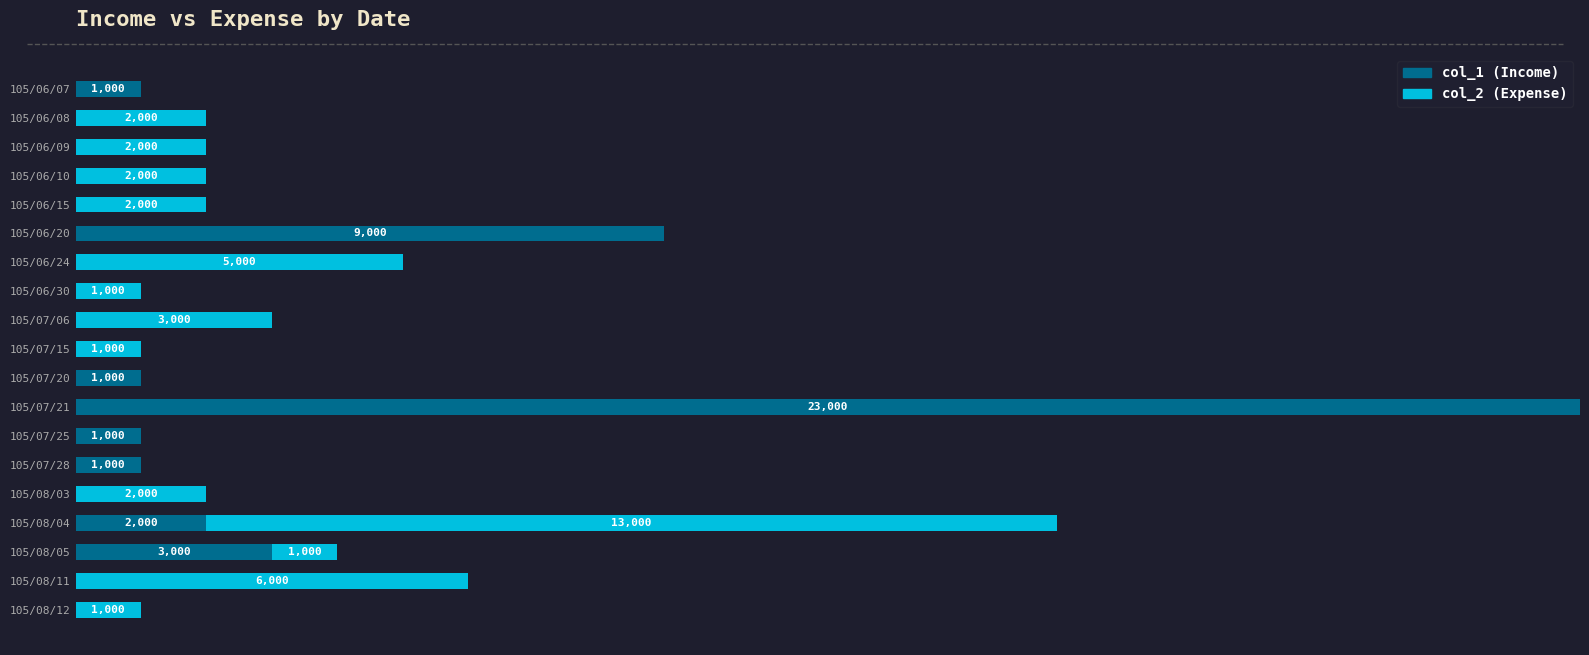

At which label does col_1 (Income) reach its peak?

105/07/21